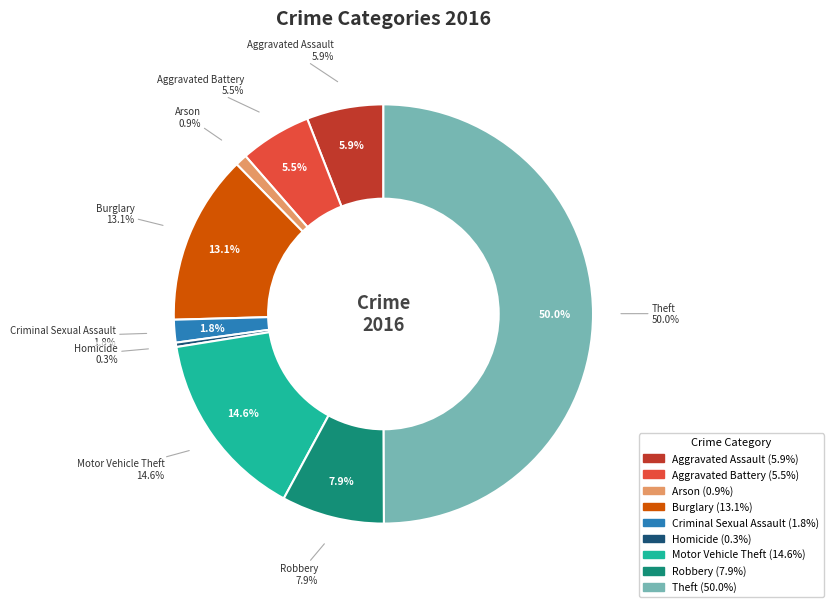

To the nearest percent, what is the average slice percentage?

11%